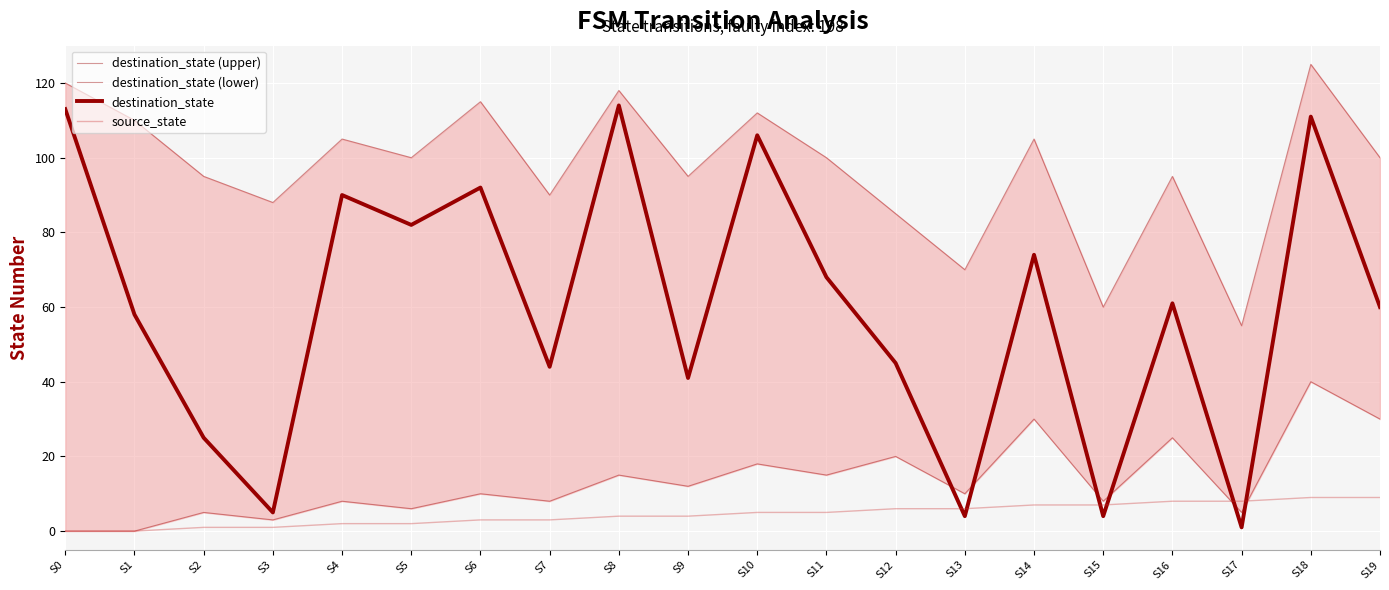

At how many categories does at least one series exceed 76?

17